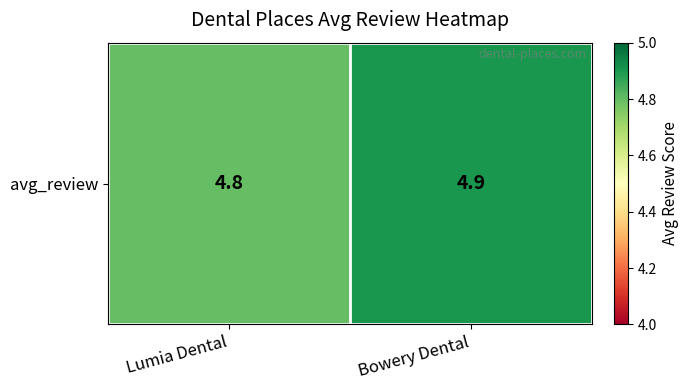

What is the difference between the values at Lumia Dental and Bowery Dental?

0.1